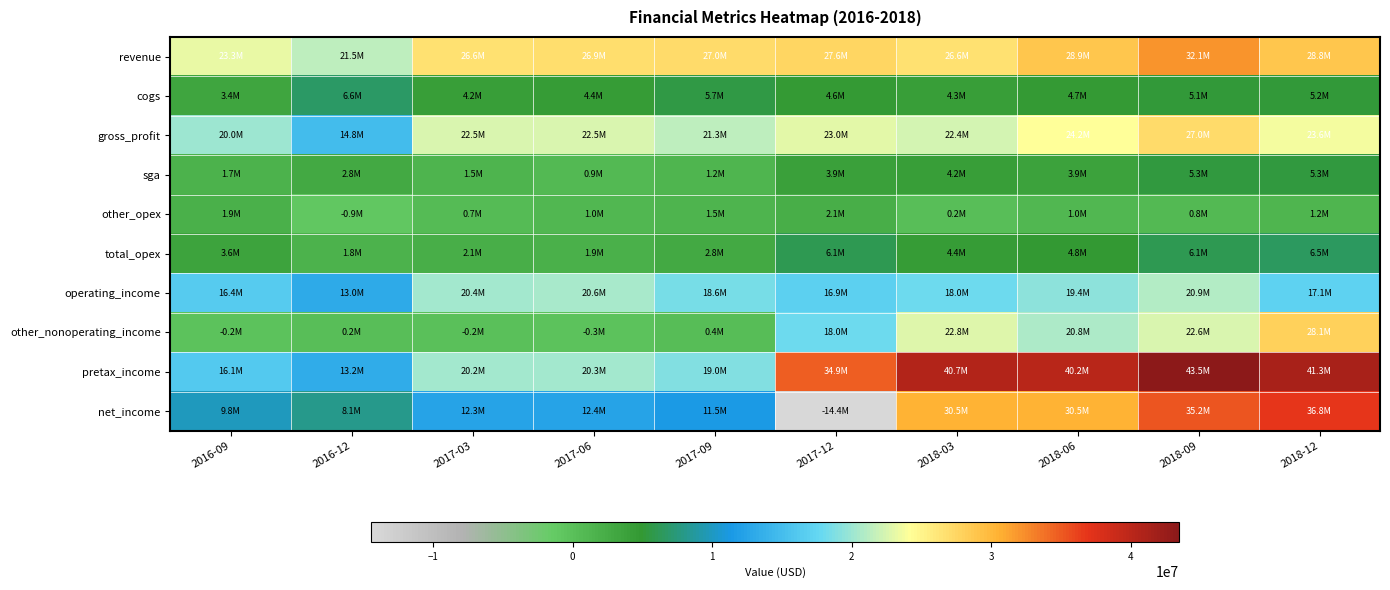

What is the minimum value shown in the chart?

-14447000